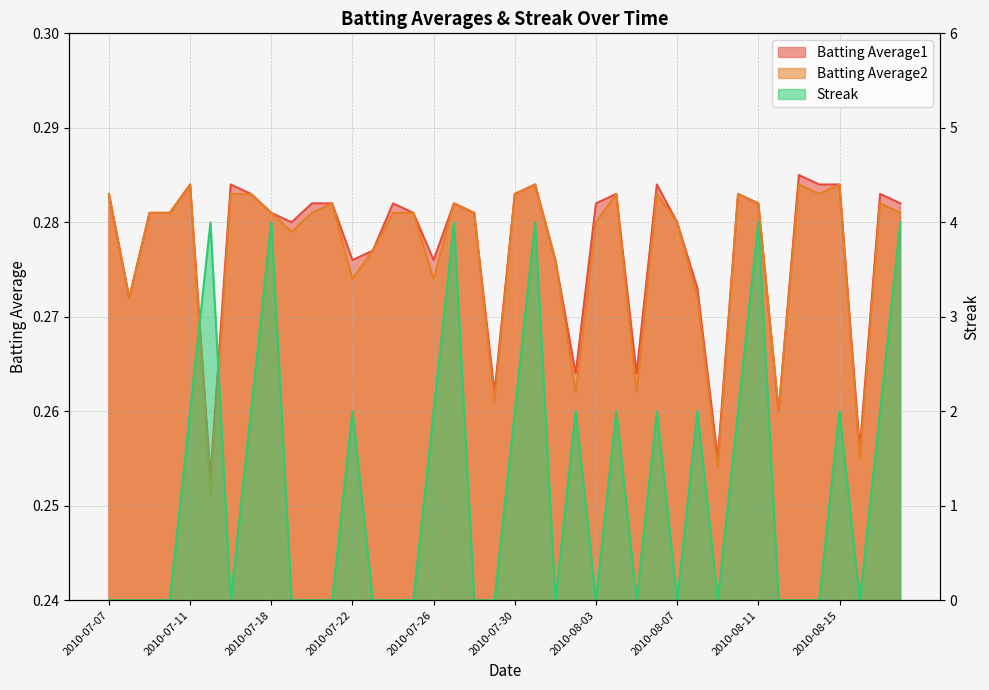

Which series has the largest total across all categories?

Streak